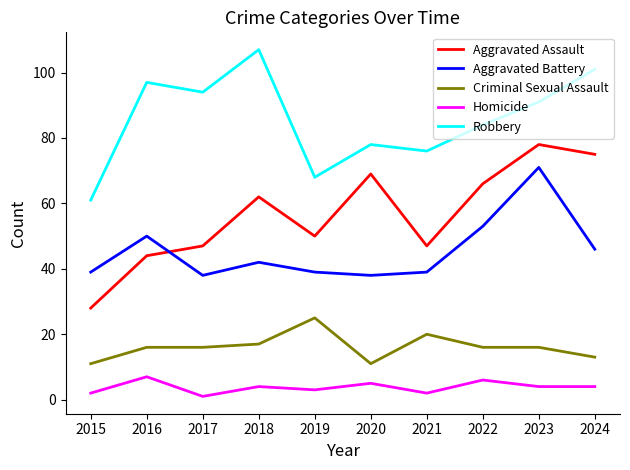

At which category is the sum across all series the highest?

2023